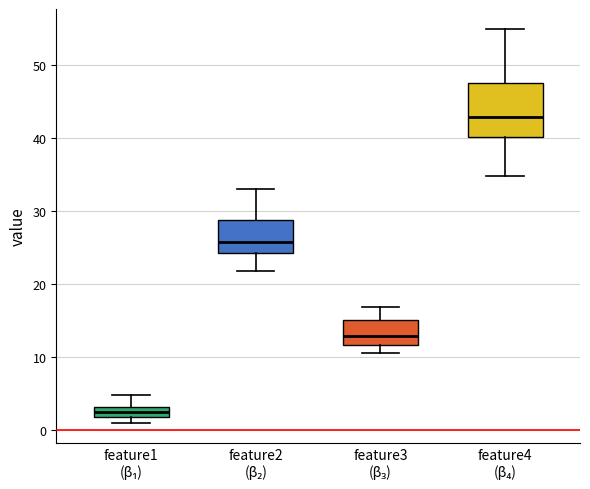

Where is the lower edge of the box for feature2 (β₂) on the y-axis? The values are not printed on the chart, so give them approximately, as read against the axis.

24